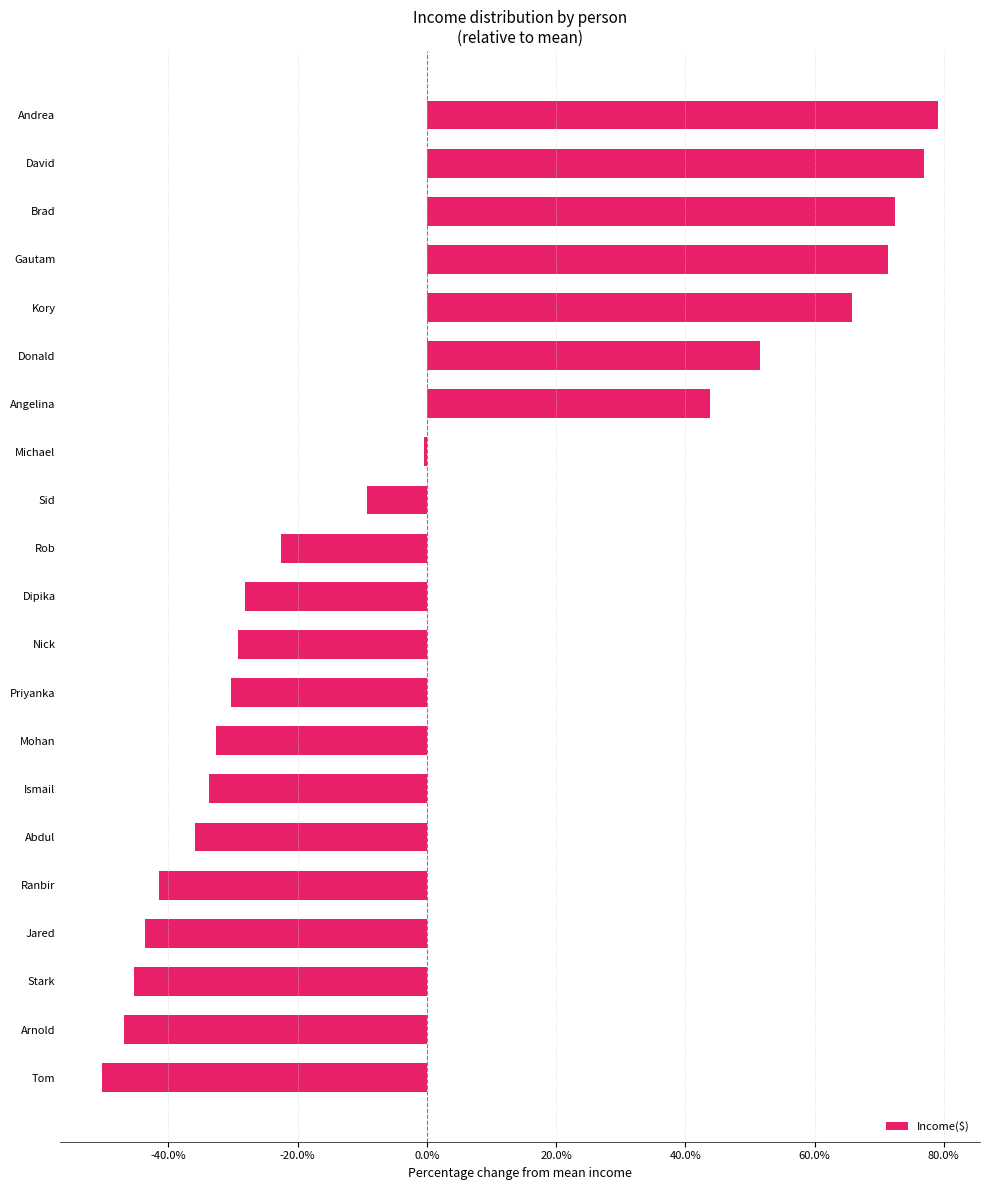

Where does the data first go above 0?

Angelina